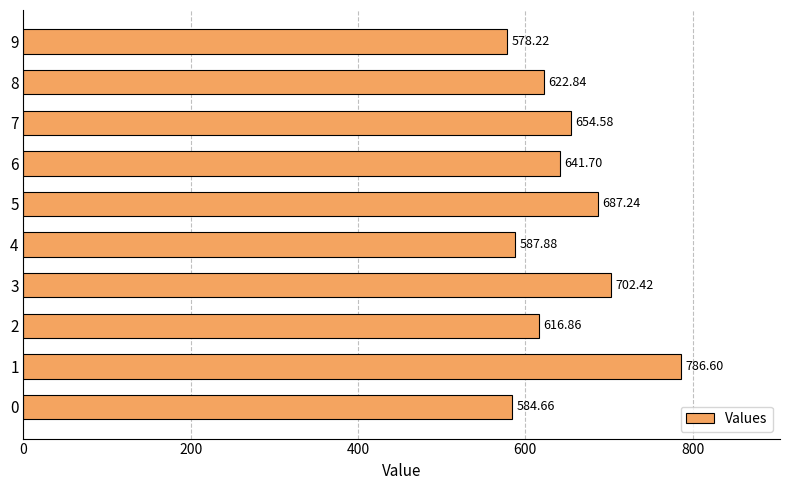

List the labels in order of value, smallest first.

9, 0, 4, 2, 8, 6, 7, 5, 3, 1